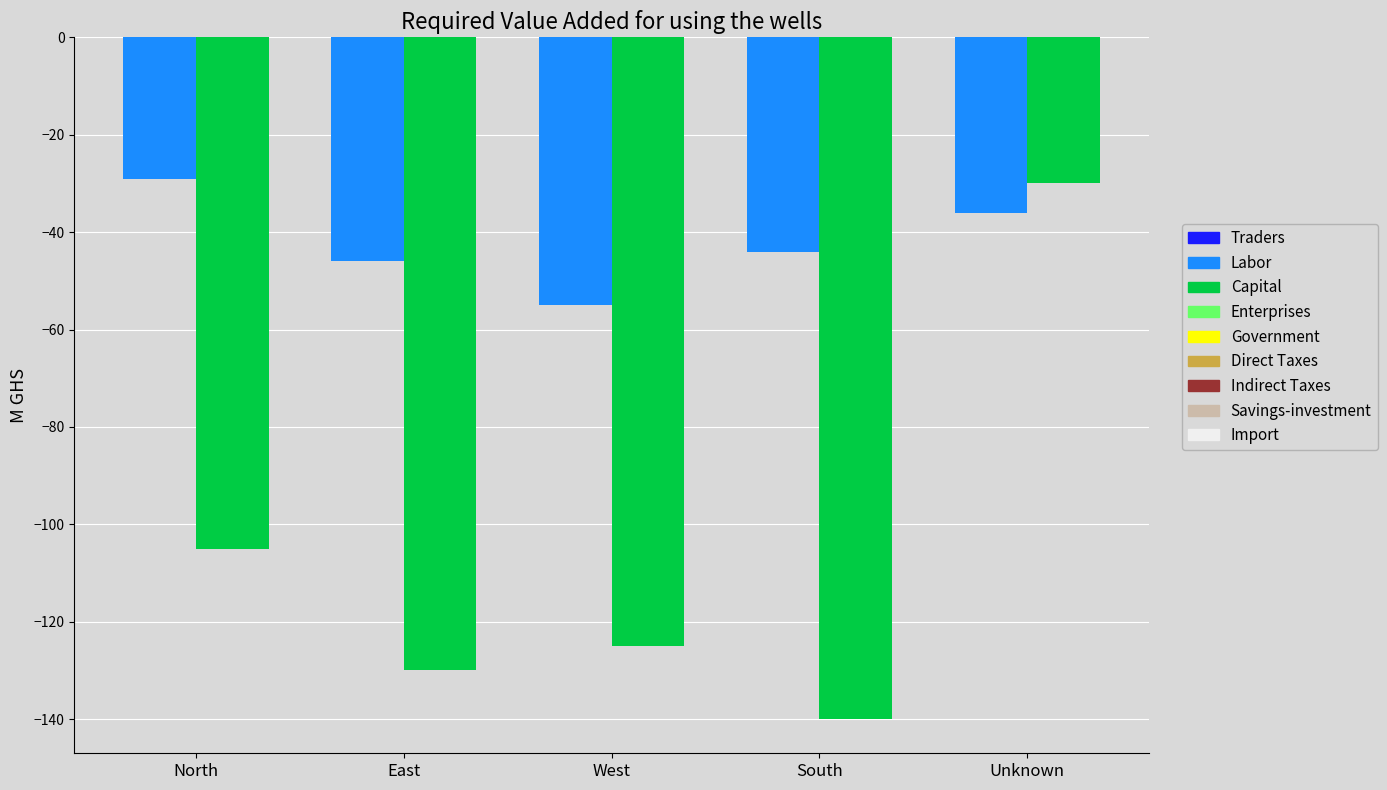

The value of Labor at West is -55. True or false?

True